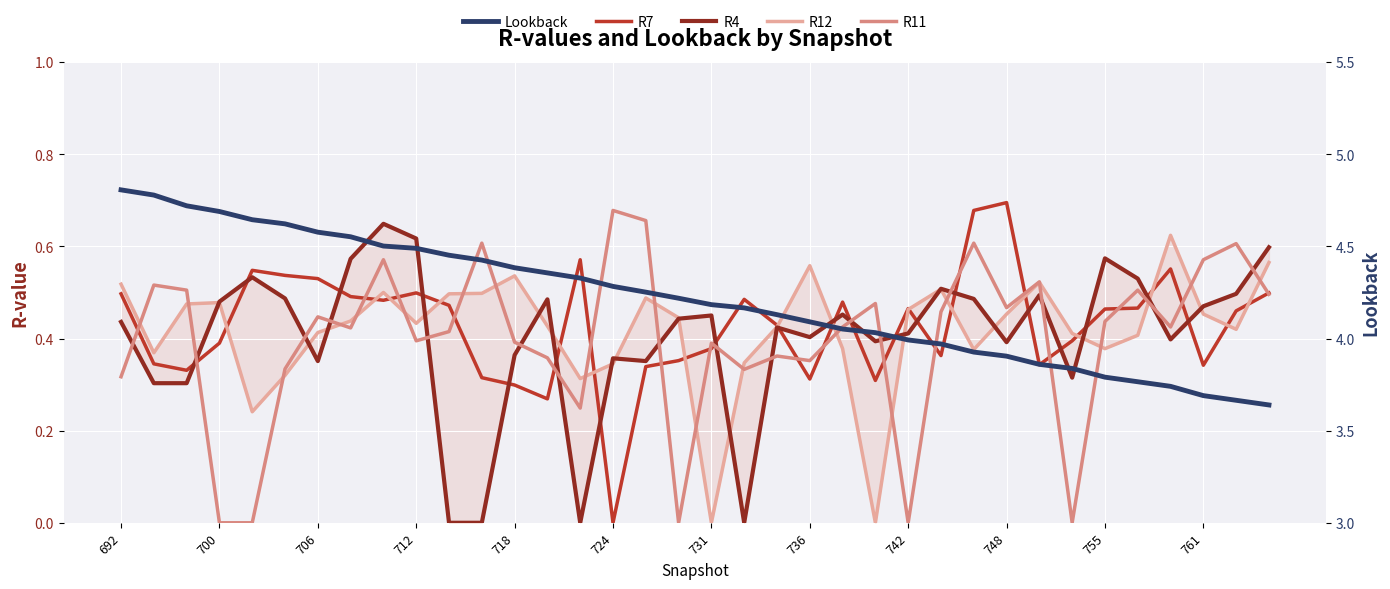

How many interior local peaks does the R7 series have?

8